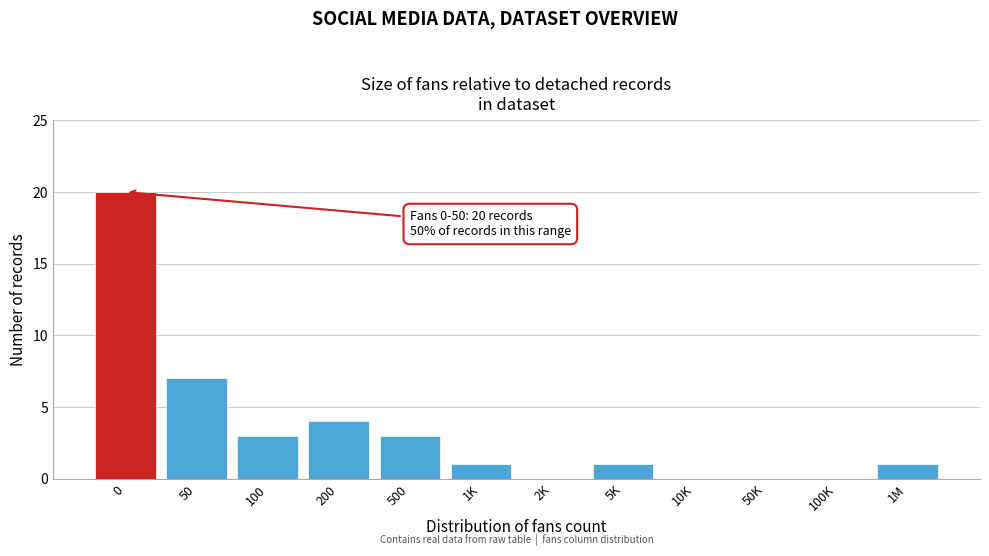

Reading right to left, extract all data points from this chart.

1M=1	100K=0	50K=0	10K=0	5K=1	2K=0	1K=1	500=3	200=4	100=3	50=7	0=20